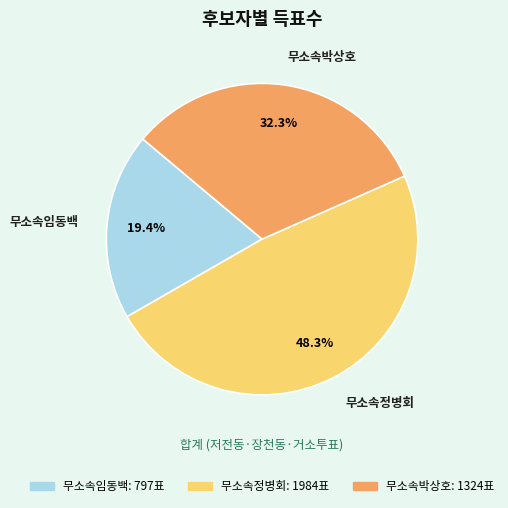

Rank the categories by value from lowest to highest.

무소속임동백, 무소속박상호, 무소속정병회